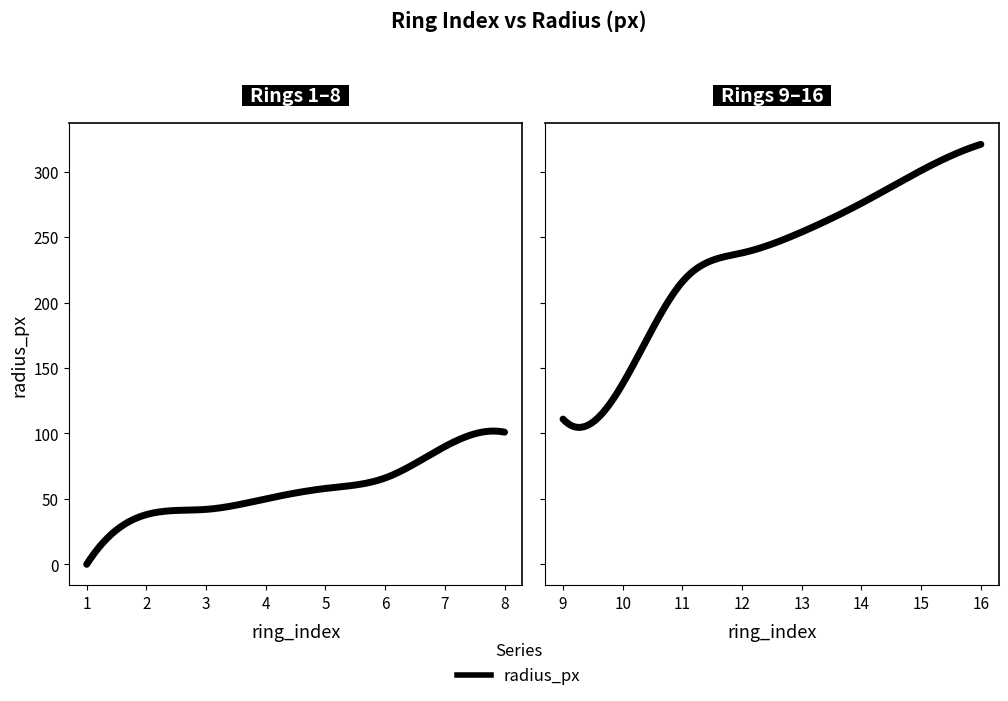

What is the difference between the second highest and second lowest values?

263